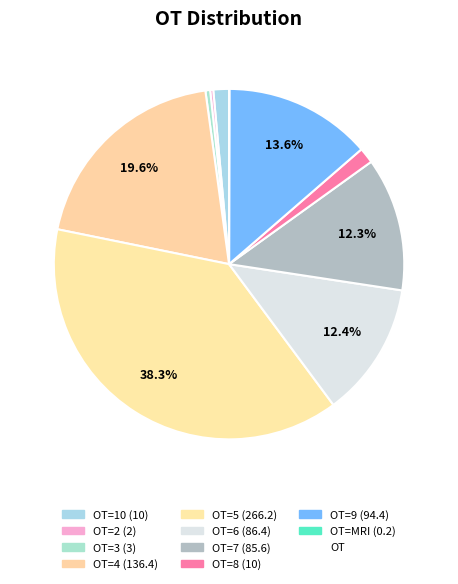

Count the number of slices in the pie.

10